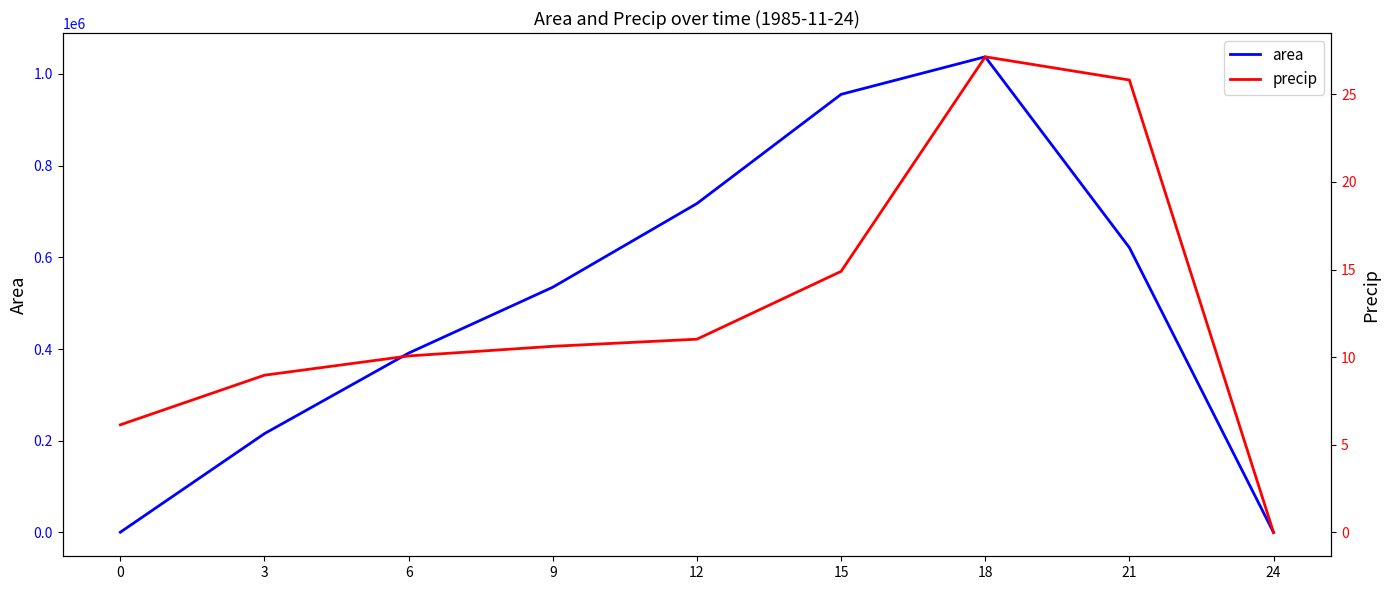

Reading left to right, list all the values displayed in this chart.

area: 0=625.0	3=215625.0	6=391250.0	9=535000.0	12=717500.0	15=955625.0	18=1037500.0	21=621250.0	24=0.0
precip: 0=6.1	3=9.0	6=10.1	9=10.6	12=11.0	15=14.9	18=27.1	21=25.8	24=0.0